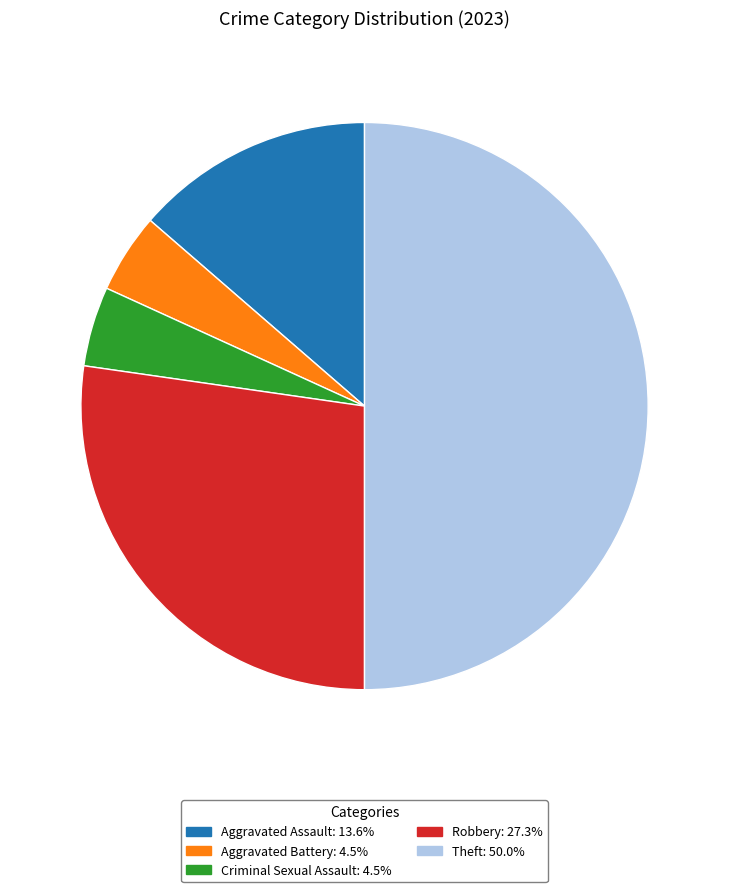

Count the number of slices in the pie.

5